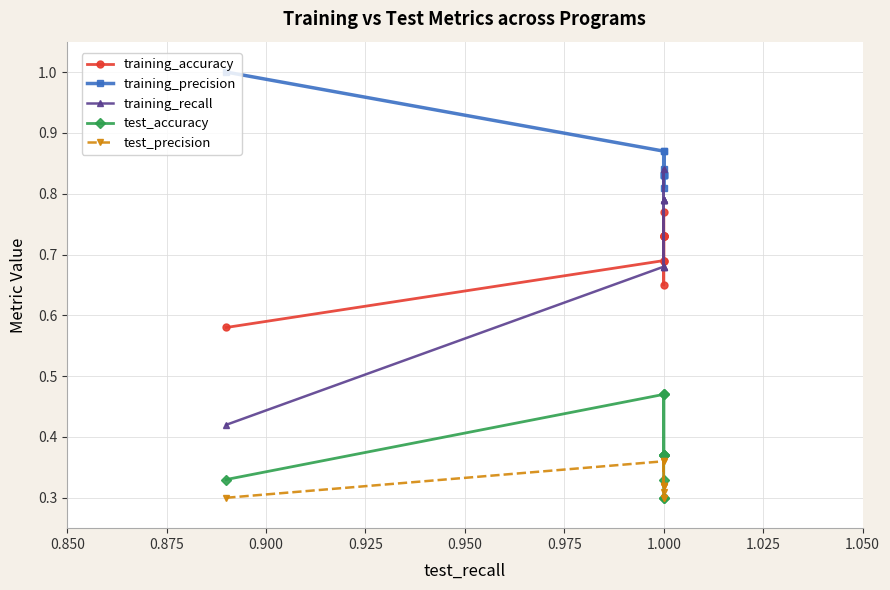

Is this an area chart (filled region under the line)?

No